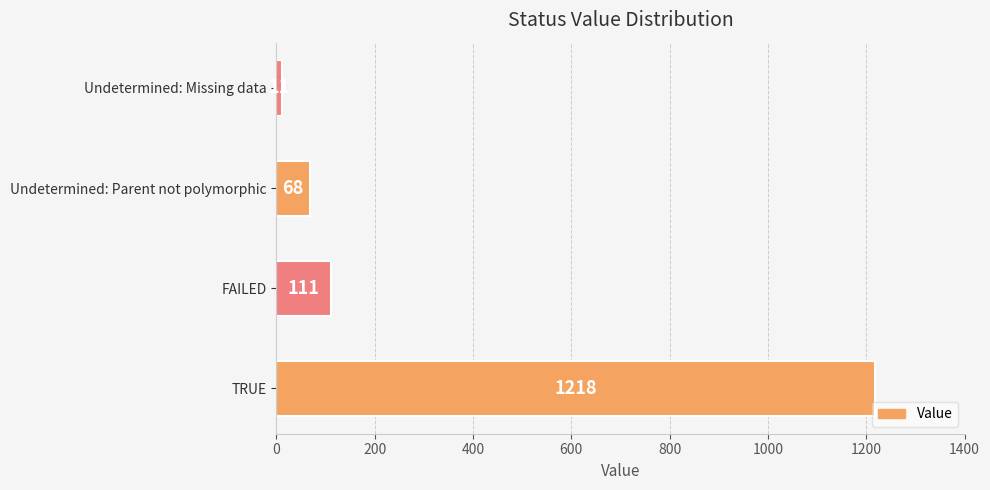

How many values are below 111?

2